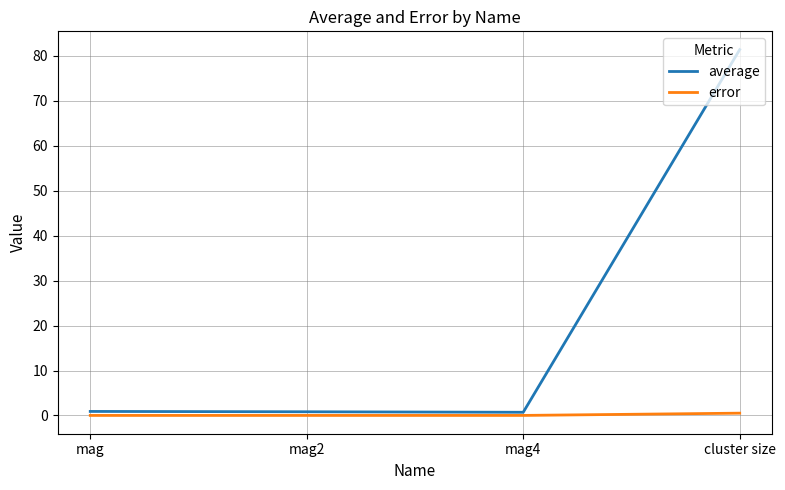

The value of average at cluster size is 81.4. True or false?

True